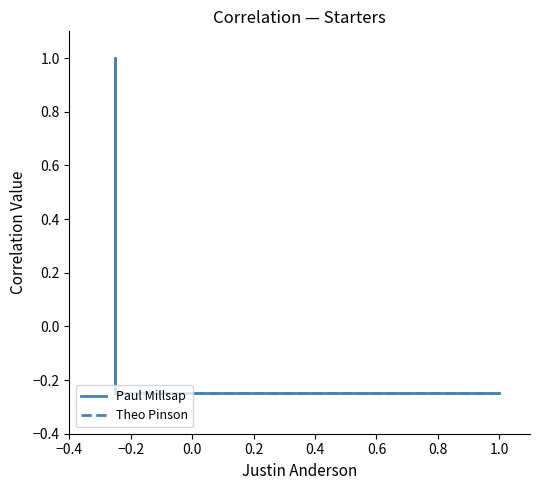

At which label does Paul Millsap first exceed 0?

−0.2